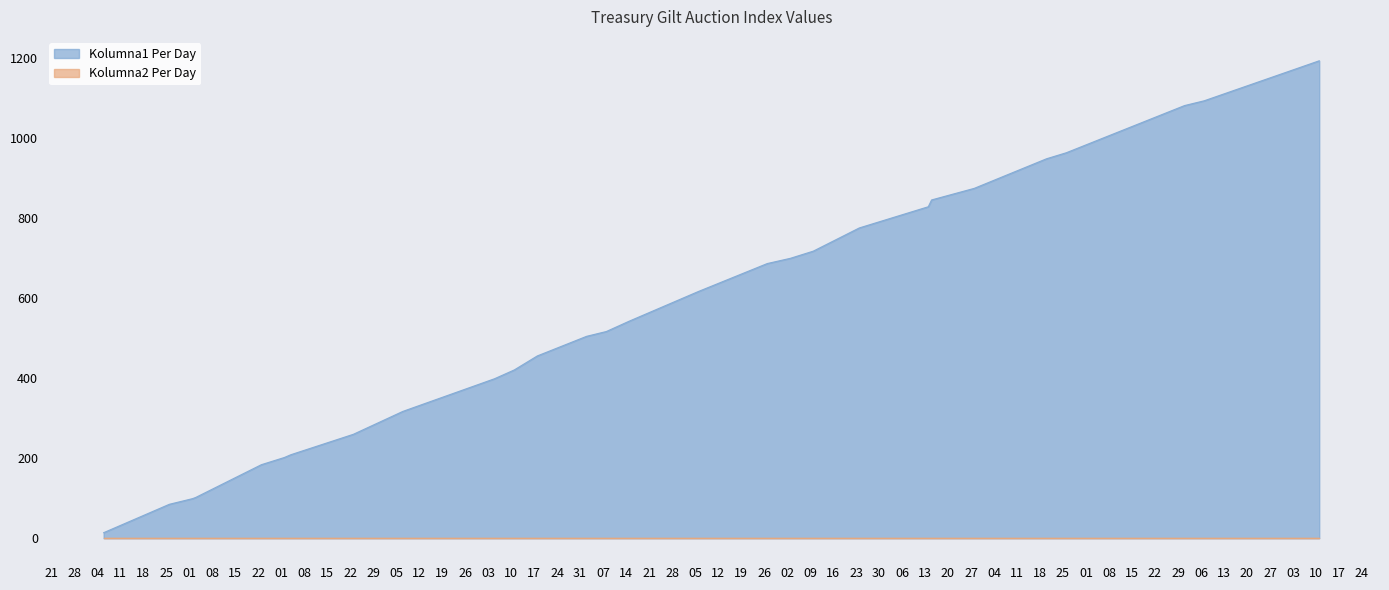

Is the value of Kolumna1 at 2021-06-02 greater than the value of Kolumna2 at 2021-06-15?

Yes